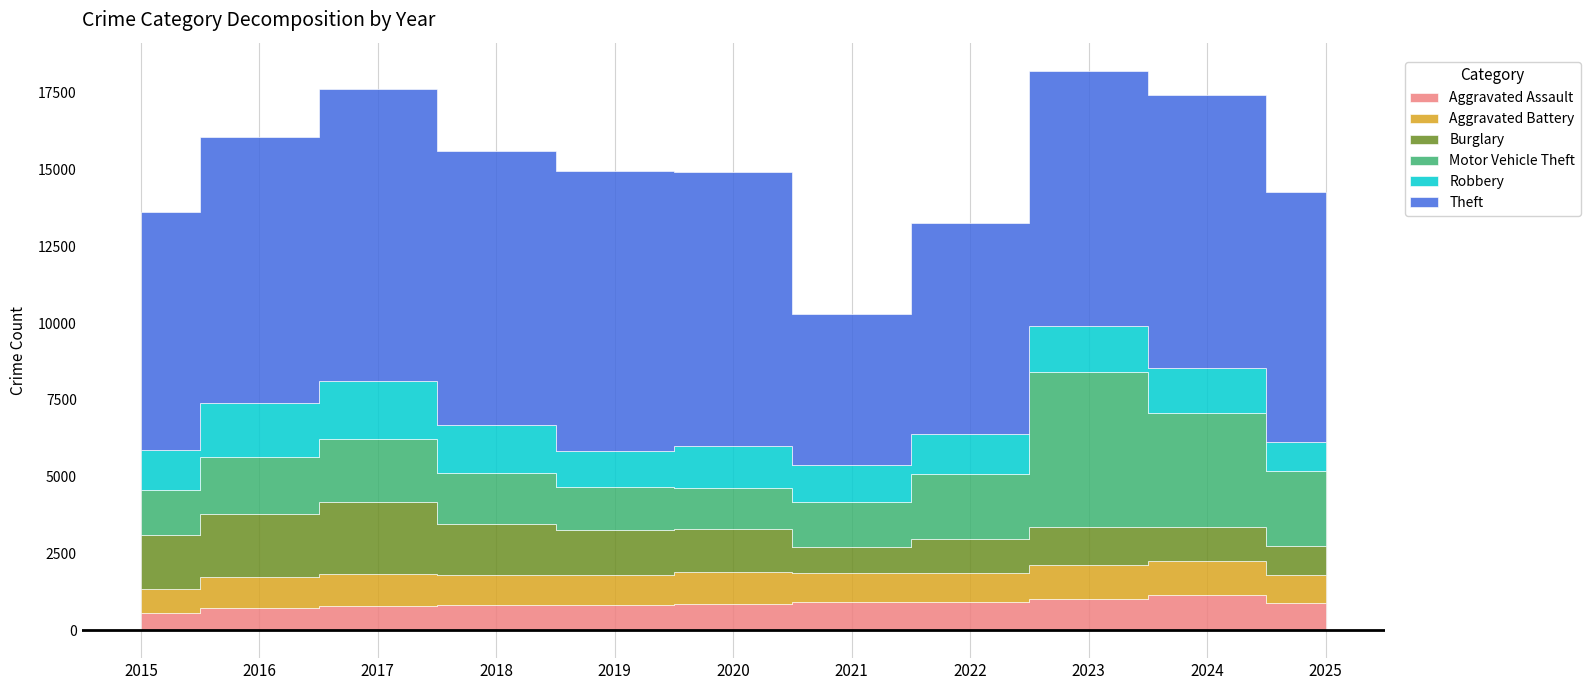

True or false: Burglary and Theft cross at least once.

False